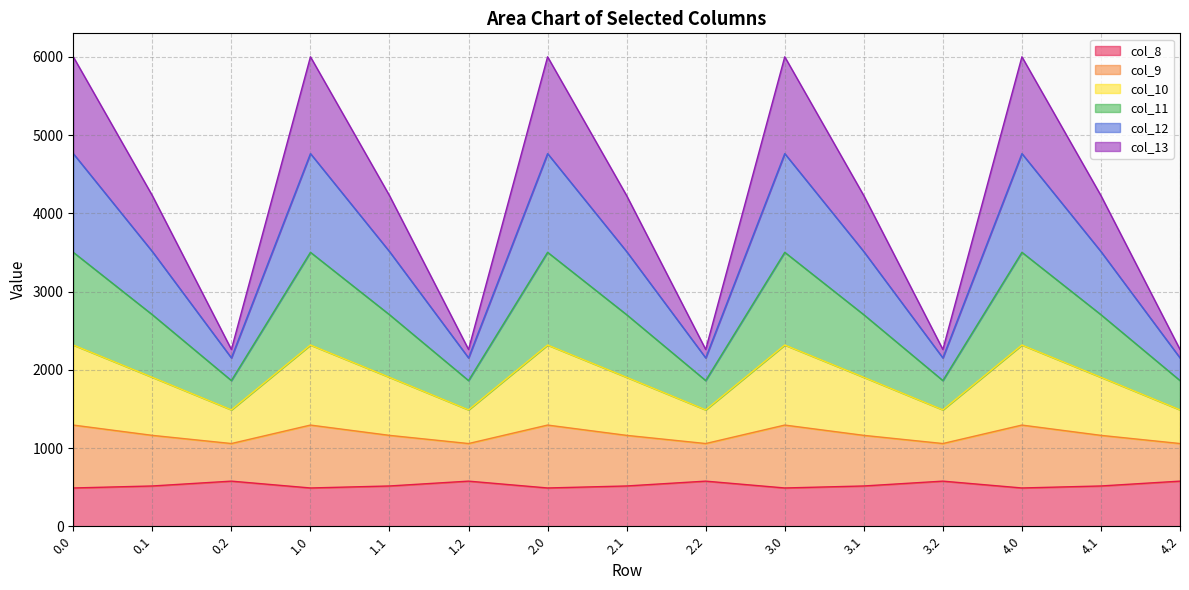

What is the total value across all series at 1.1?

4226.1